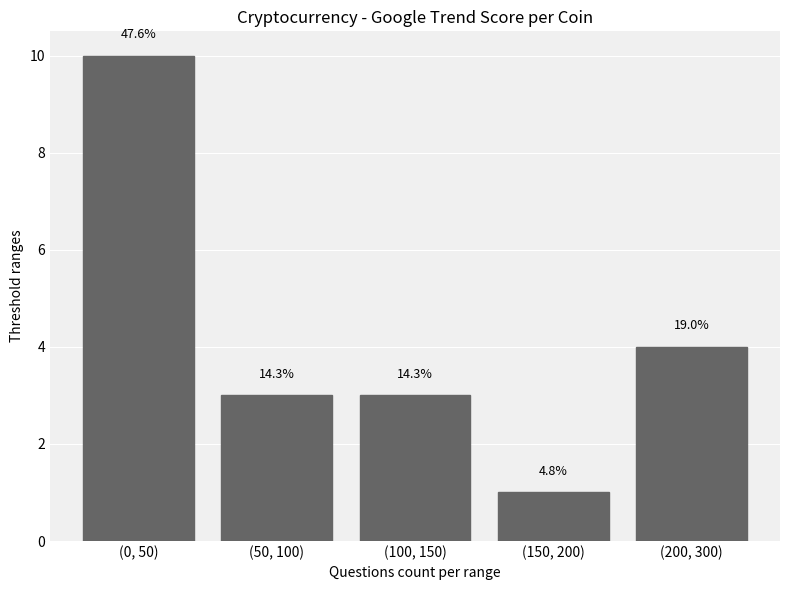

What is the value of the 3rd bar from the left?

3